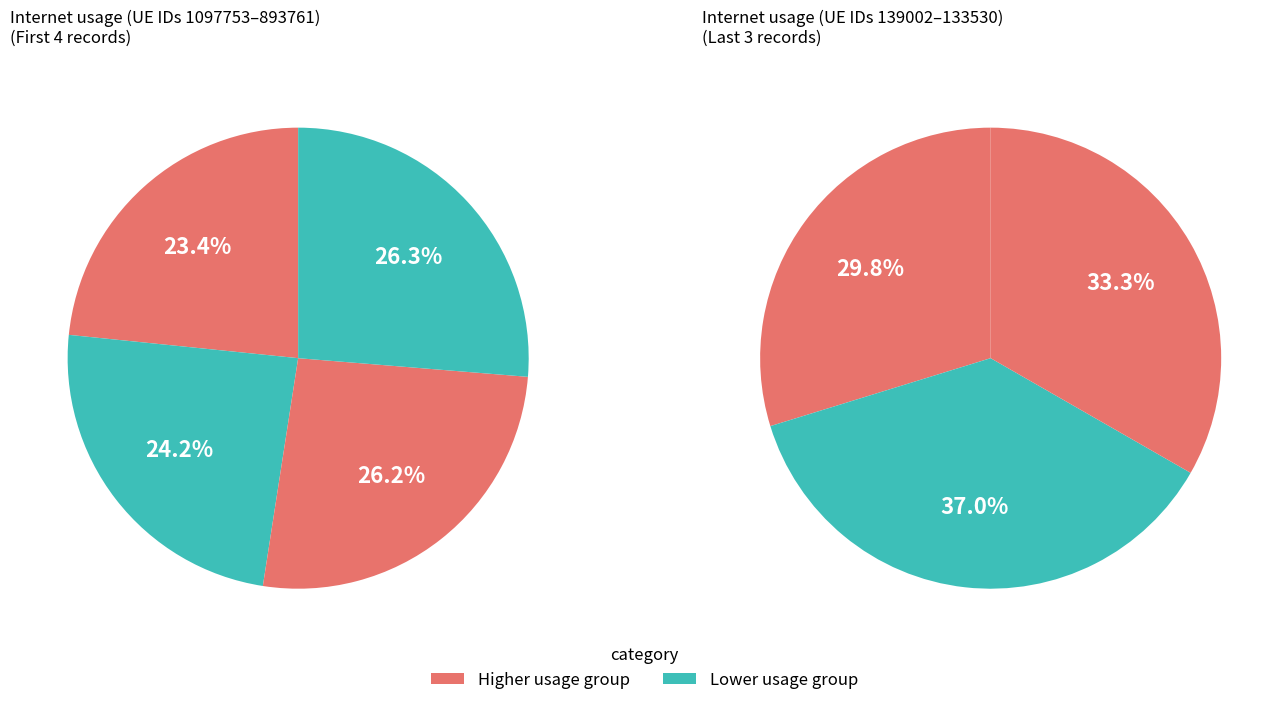

Is there any slice that represents more than half of the pie?

No